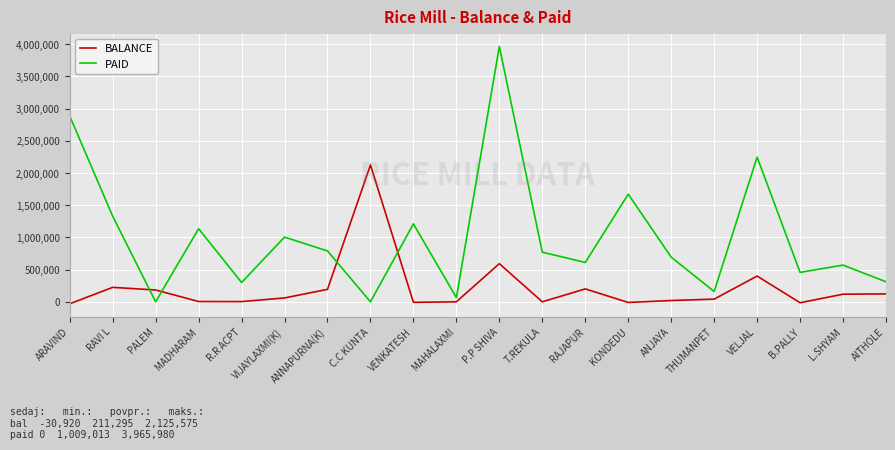

What is the approximate value of BALANCE at VENKATESH?

-8115.0